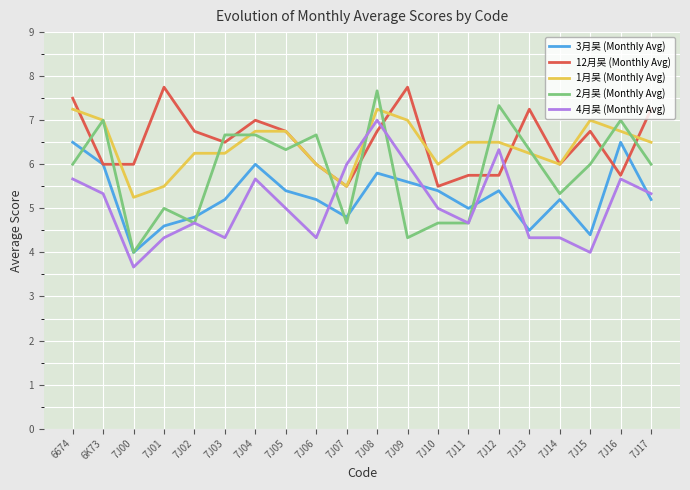

How many series are shown in this chart?

5